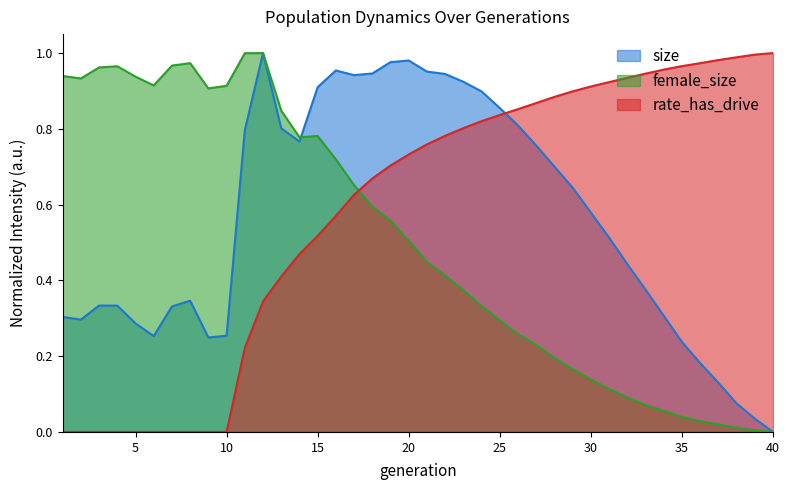

Rank the series by their maximum value, from highest to lowest.

size, female_size, rate_has_drive